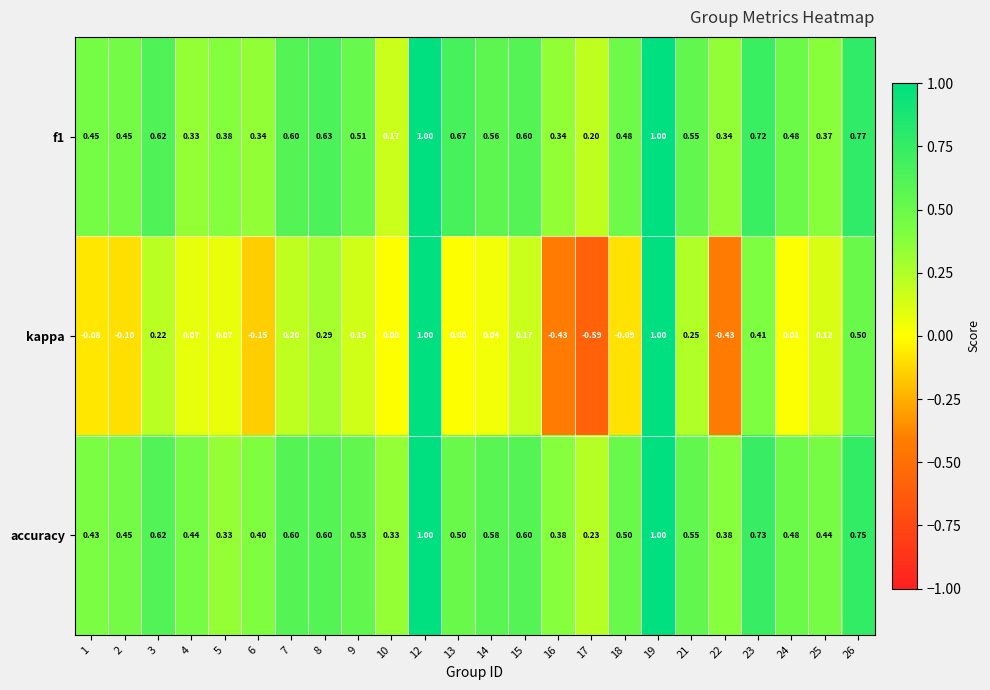

Which series has the largest total across all categories?

accuracy